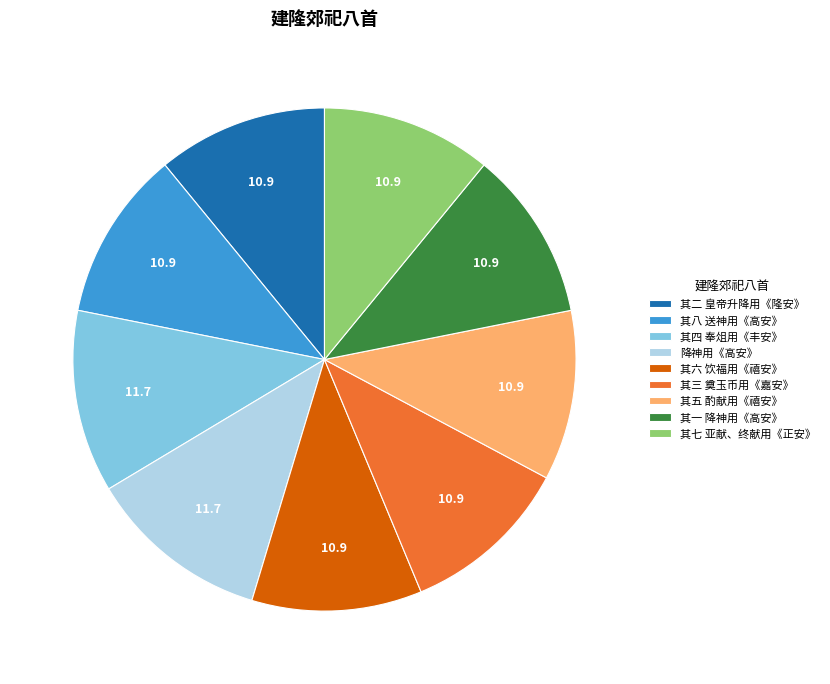

What is the ratio of the value at 其三 奠玉币用《嘉安》 to the value at 其四 奉俎用《丰安》?

0.9